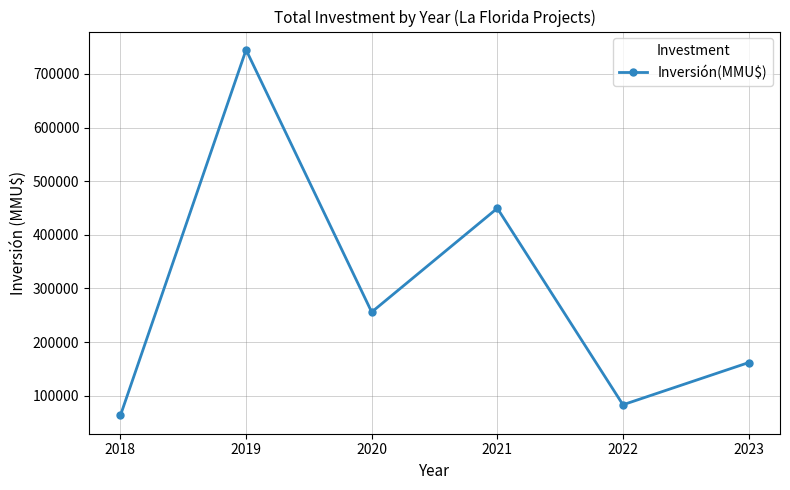

Which category has the lowest value across all series?

2018